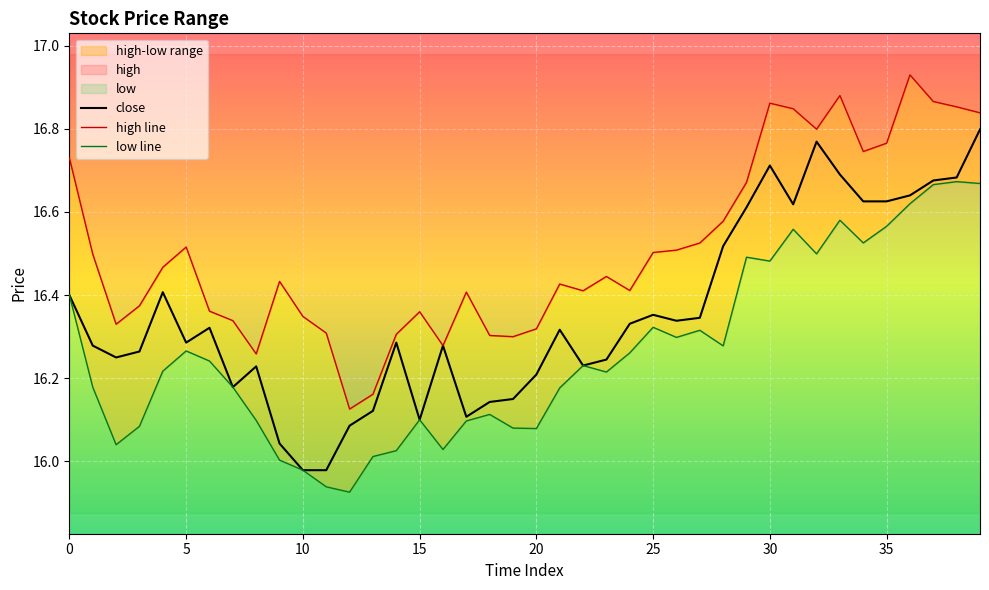

Rank the series at 14 from highest to lowest value.

high, close, low